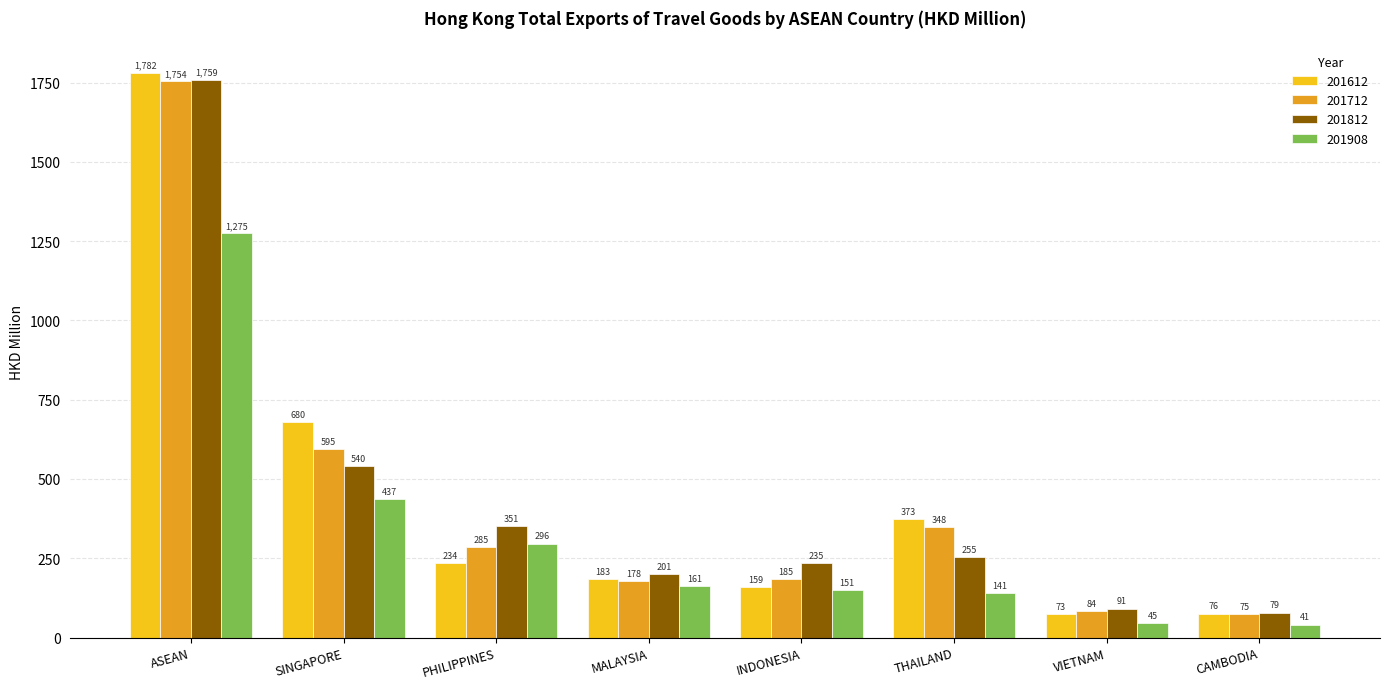

Between SINGAPORE and MALAYSIA, which series saw the biggest shift?

201612